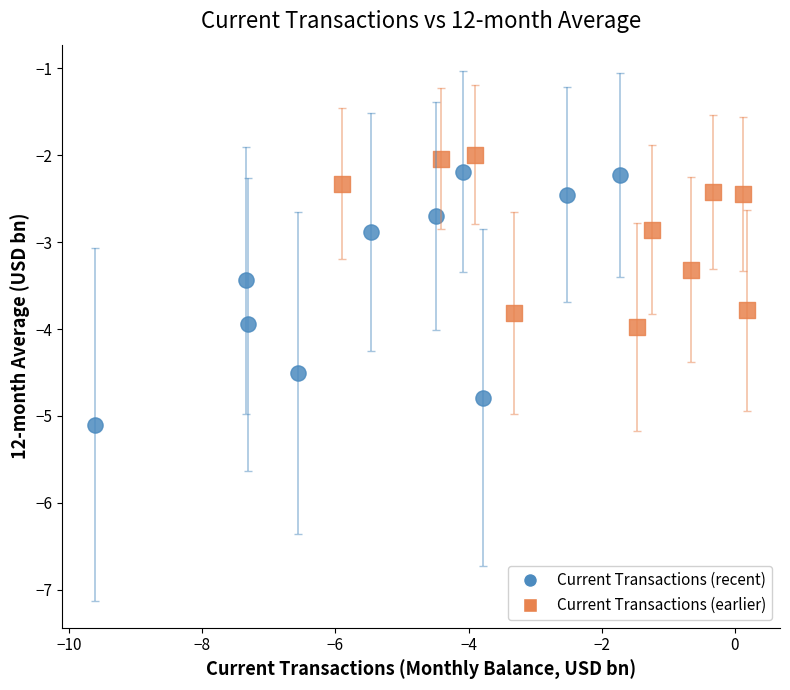

Which series has the largest Y range (max minus min)?

Current Transactions (recent)